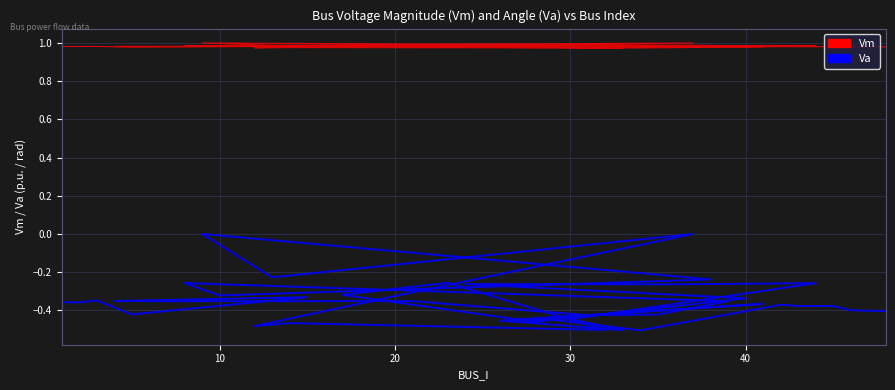

How many lines are shown in the chart?

2